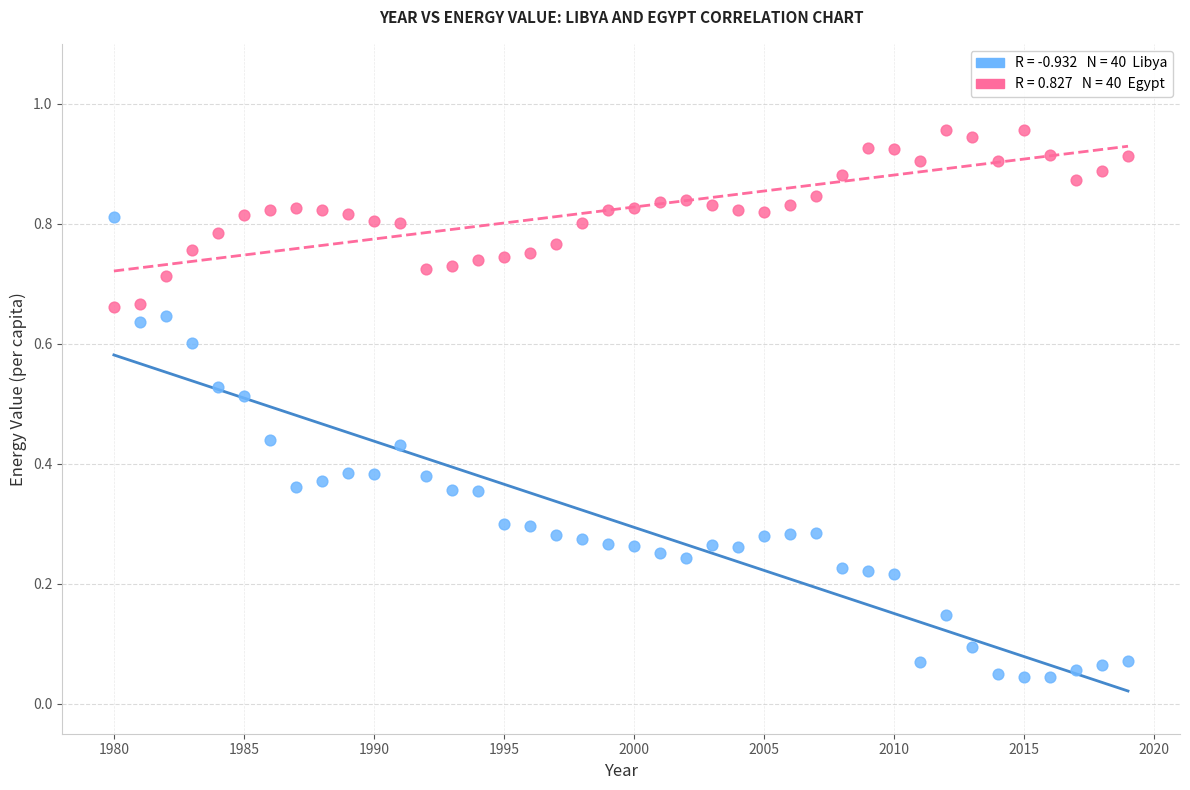

Across all data points, what is the range of X values (max minus min)?

39.0